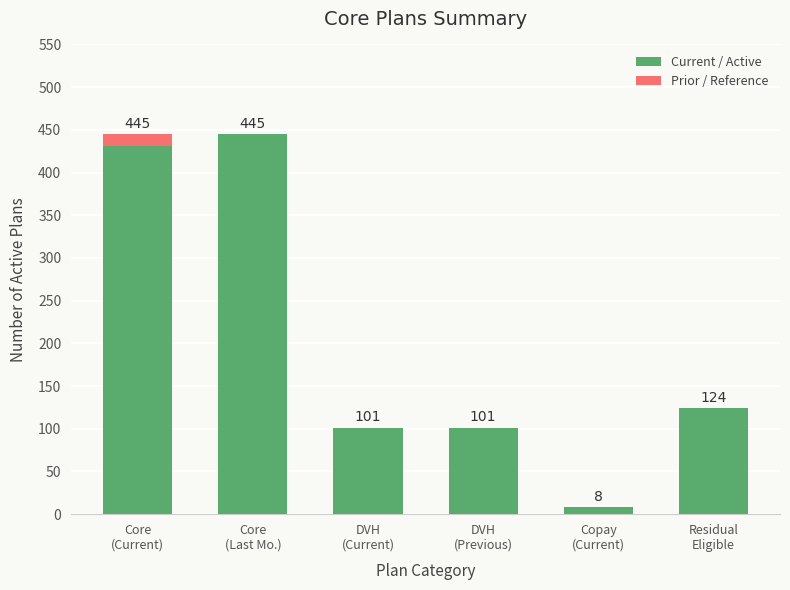

Where is Current / Active nearest to the value 226?

Residual
Eligible